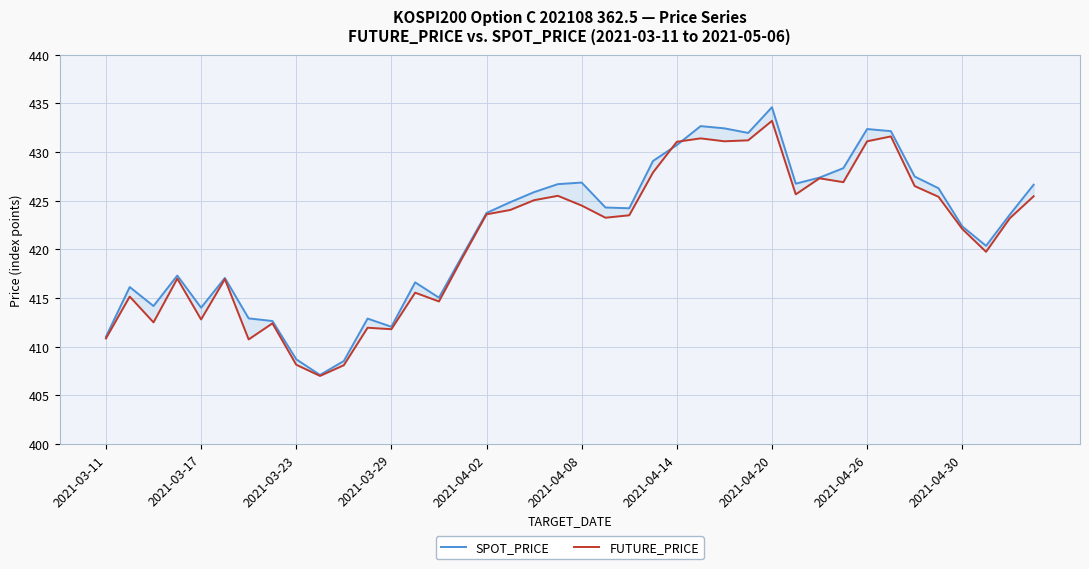

How many interior local peaks does the SPOT_PRICE series have?

9